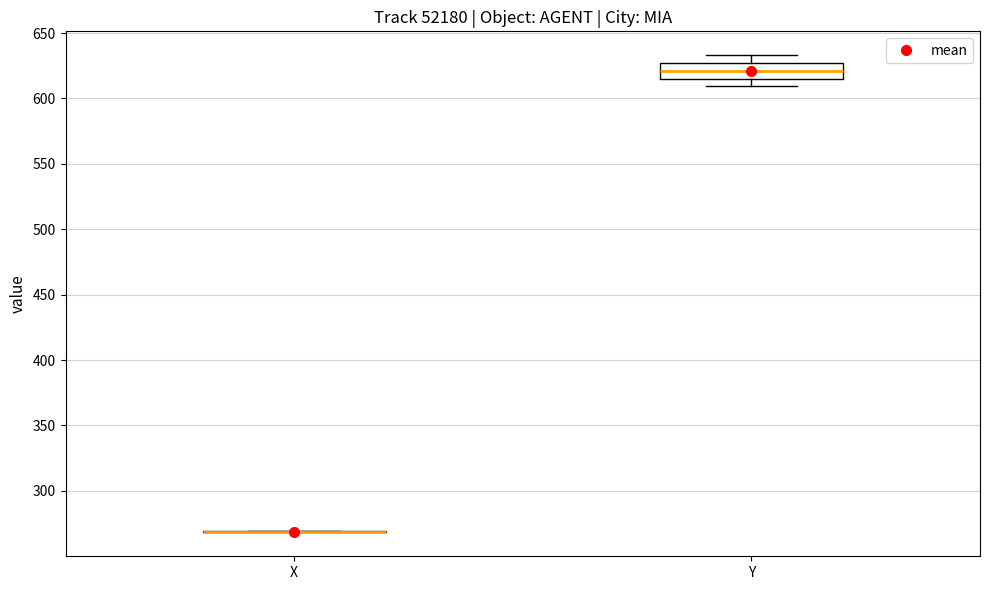

Which box is the tallest, from its lower edge to its upper edge?

Y